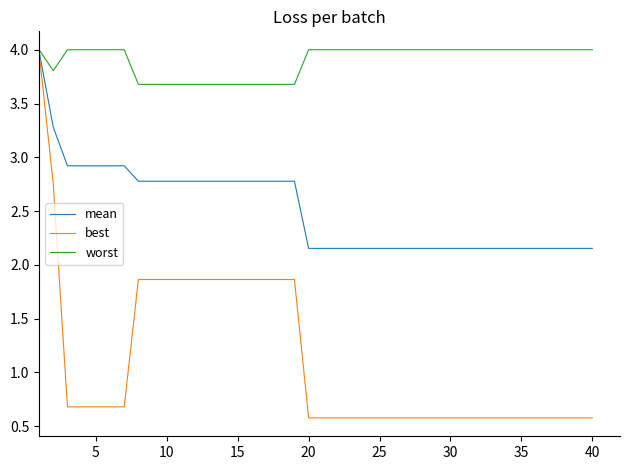

Rank the series by their average value, from highest to lowest.

worst, mean, best